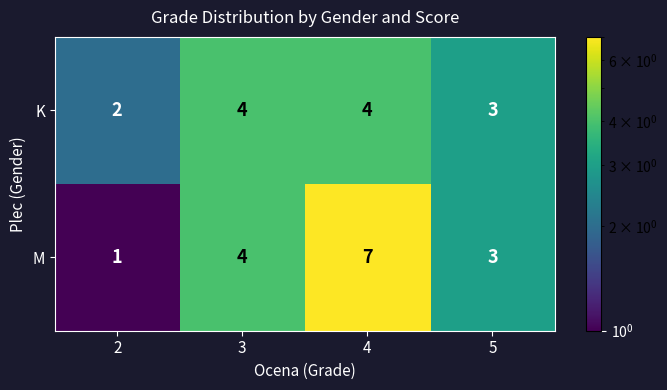

Count the M values in the range 3 to 7.

3